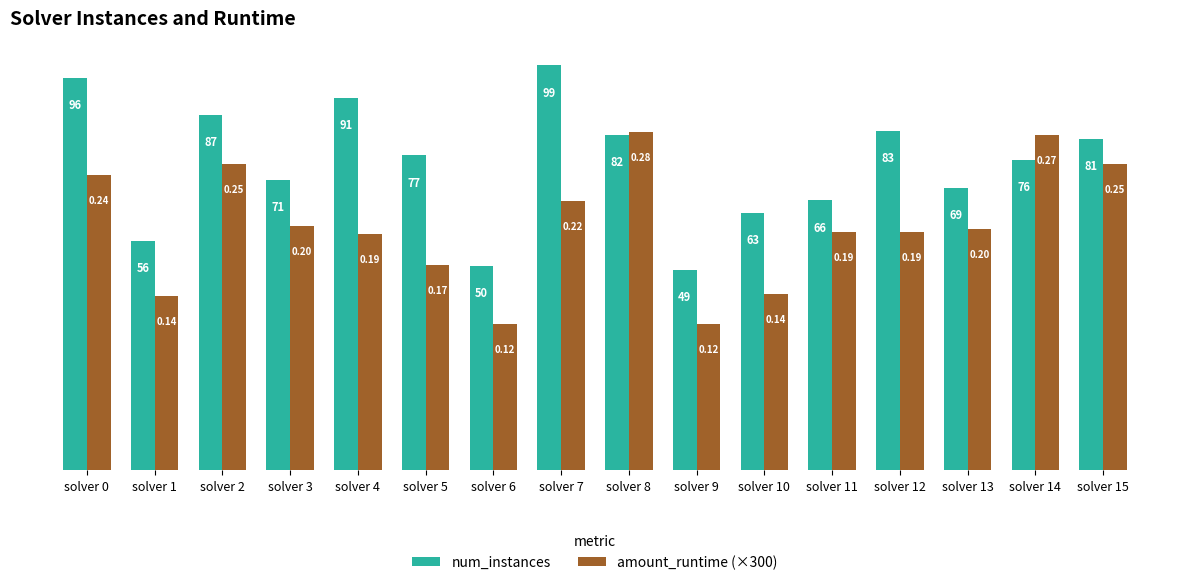

What is the difference between the highest and lowest values at solver 12?

24.6